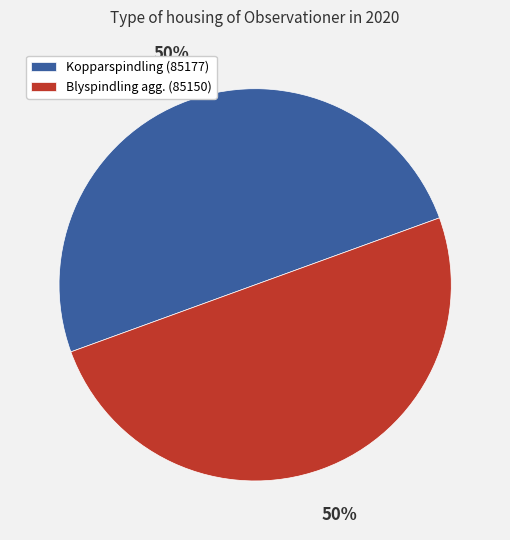

What percentage is the Kopparspindling (85177) slice, to the nearest percent?

50%